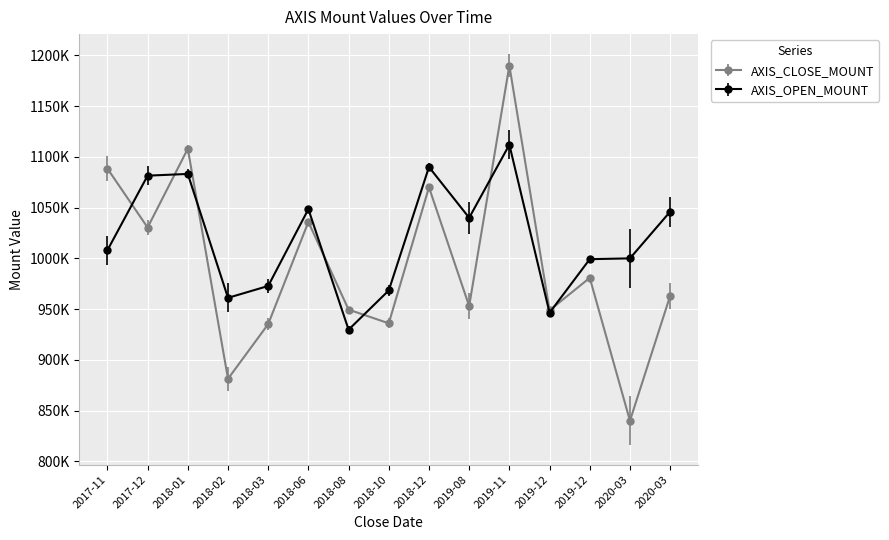

Reading left to right, transcribe all the data shown in this chart.

AXIS_CLOSE_MOUNT: 2017-11=1088500	2017-12=1030400	2018-01=1108000	2018-02=881300	2018-03=935200	2018-06=1035900	2018-08=949500	2018-10=936000	2018-12=1070000	2019-08=953000	2019-11=1190000	2019-12=948800	2019-12=980800	2020-03=840000	2020-03=963000
AXIS_OPEN_MOUNT: 2017-11=1008000	2017-12=1081500	2018-01=1083200	2018-02=961100	2018-03=972800	2018-06=1048500	2018-08=929700	2018-10=968400	2018-12=1090000	2019-08=1040000	2019-11=1112000	2019-12=946400	2019-12=999200	2020-03=1000000	2020-03=1046000